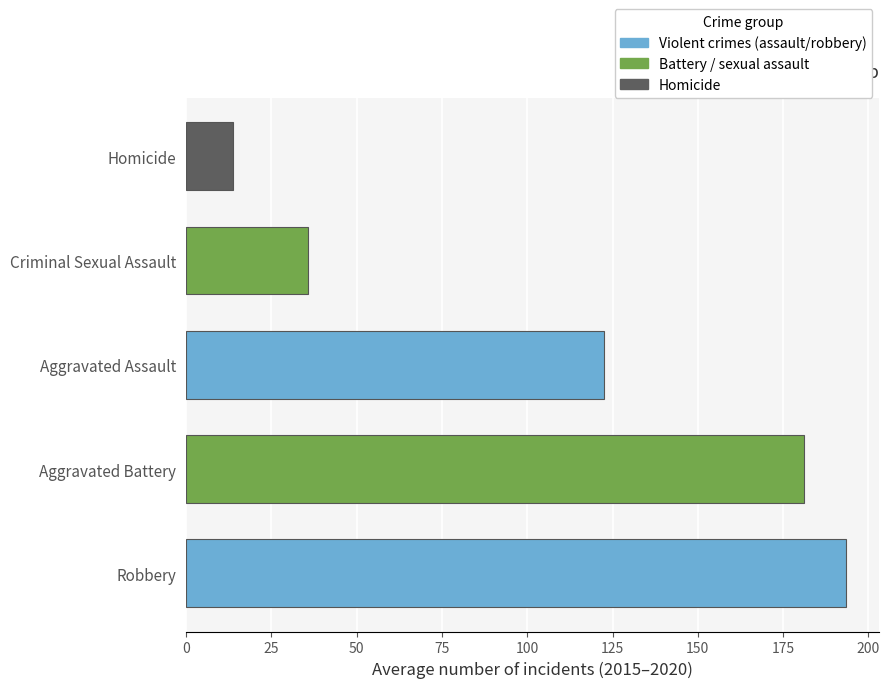

Approximately how many times larger is the value at Aggravated Battery compared to Criminal Sexual Assault?

5.1